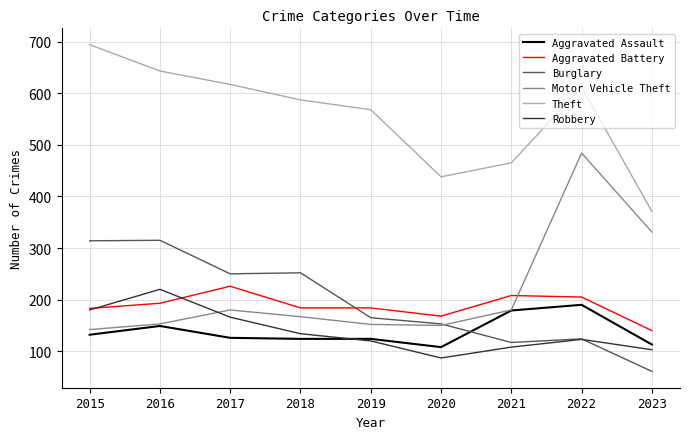

The Motor Vehicle Theft series shows 82 at 2016. True or false?

False